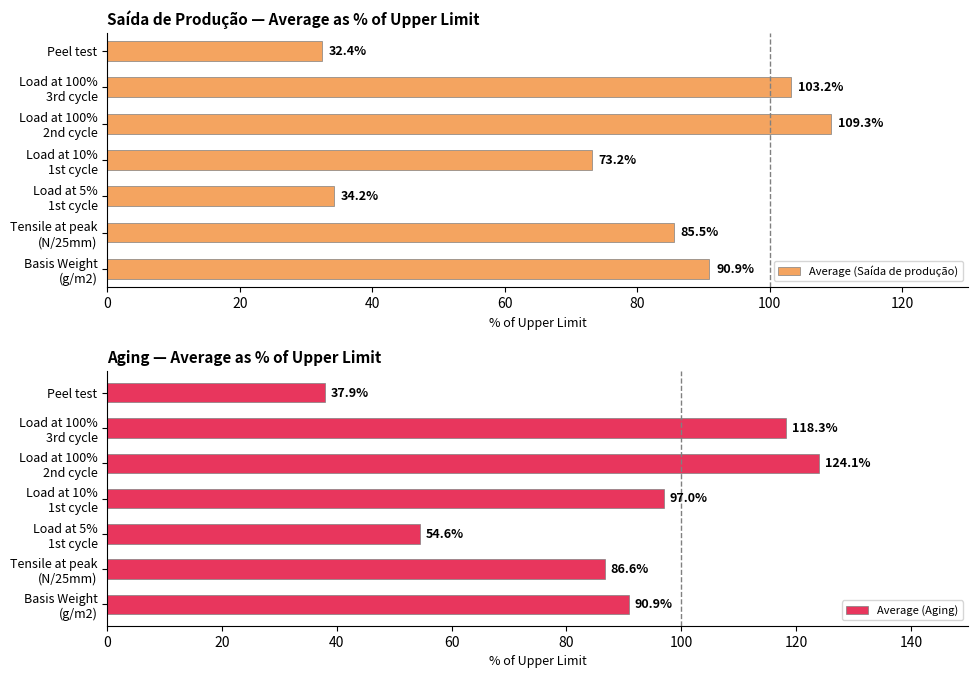

Which series has the widest spread of values?

Average (Aging)